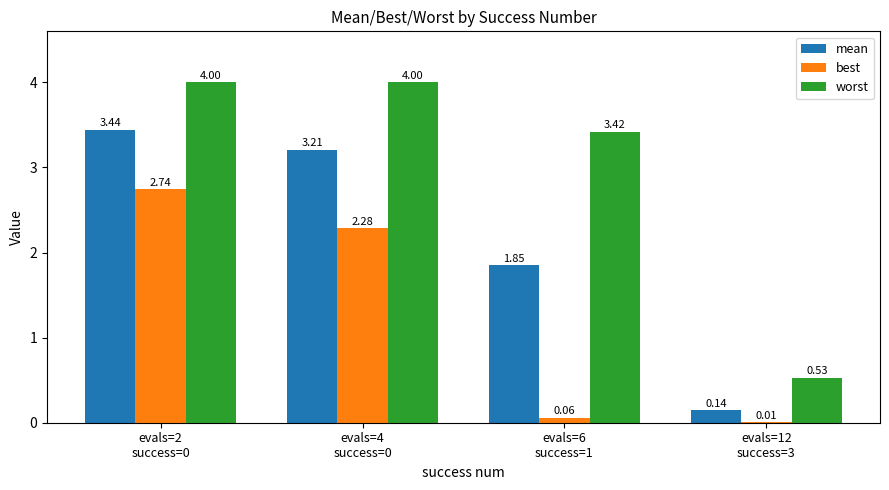

Which series has the largest total across all categories?

worst